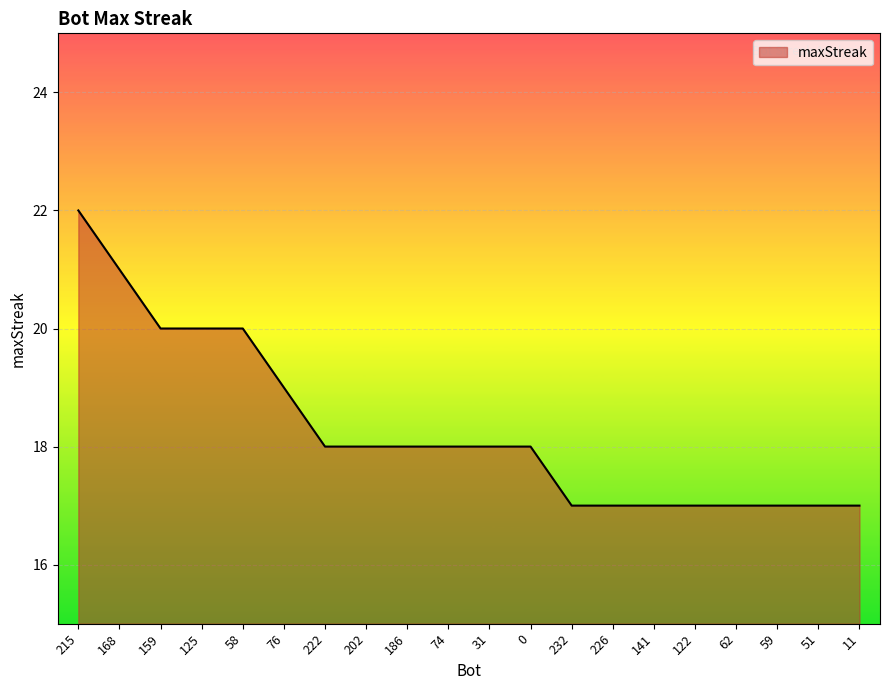

What is the difference between the second highest and second lowest values?

4